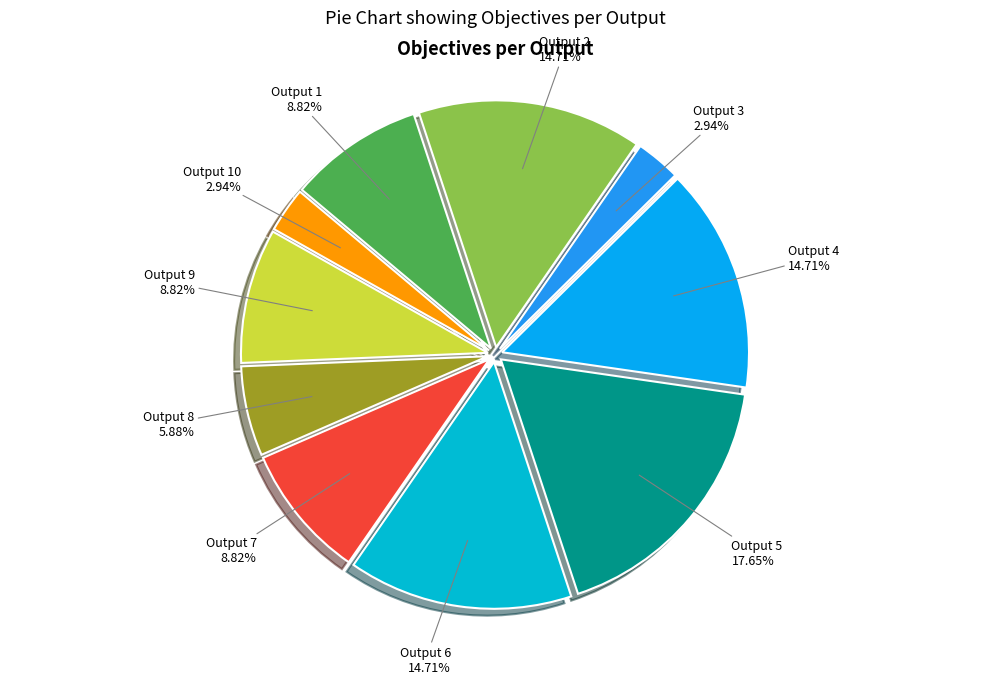

How many slices are in this pie chart?

10